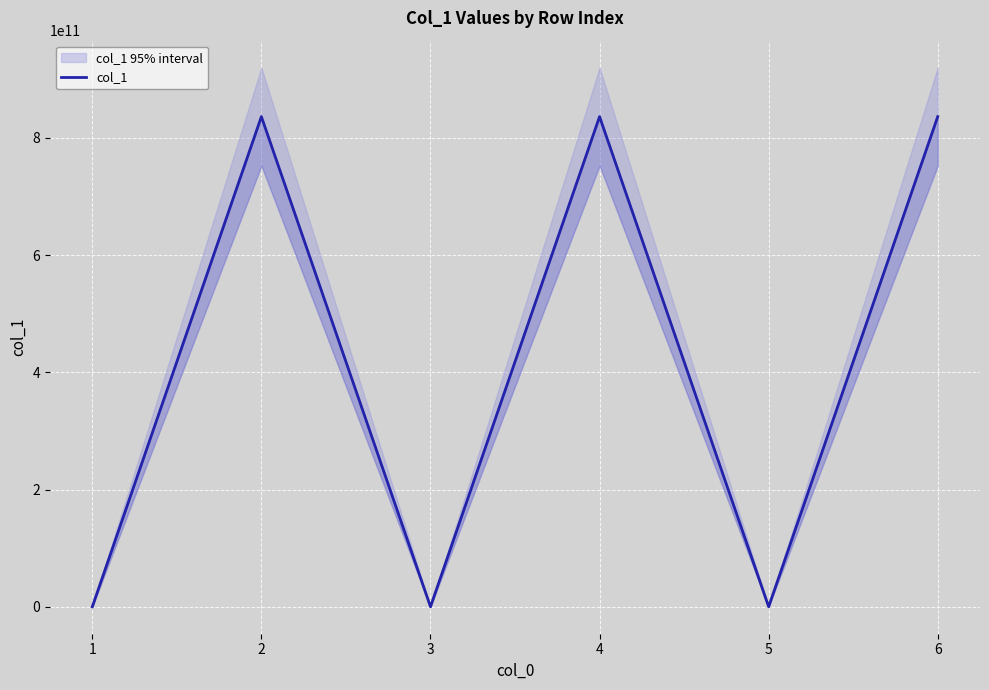

Which label corresponds to the smallest value in the chart?

1